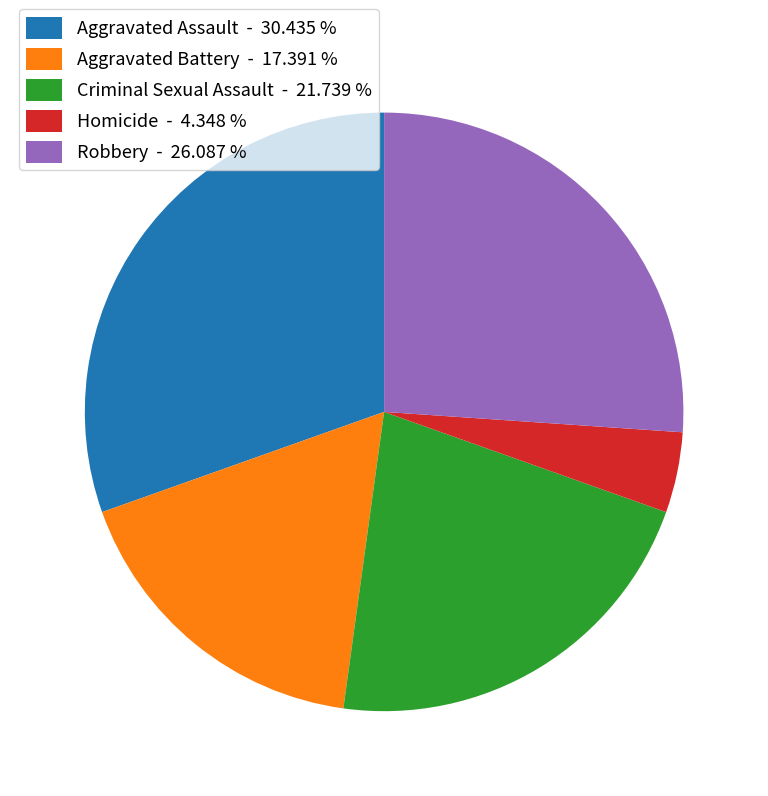

Which has a higher value, Criminal Sexual Assault - 21.739 % or Robbery - 26.087 %?

Robbery - 26.087 %